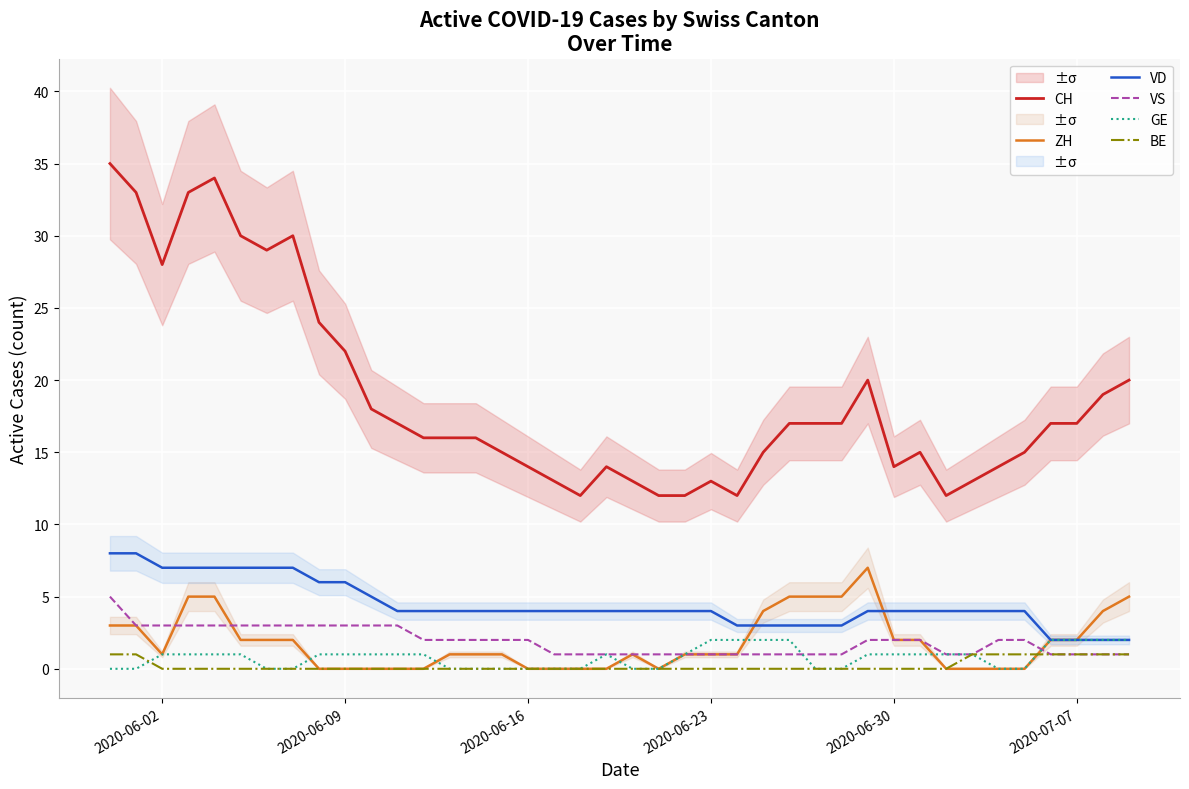

What is the highest value of the CH series?

35